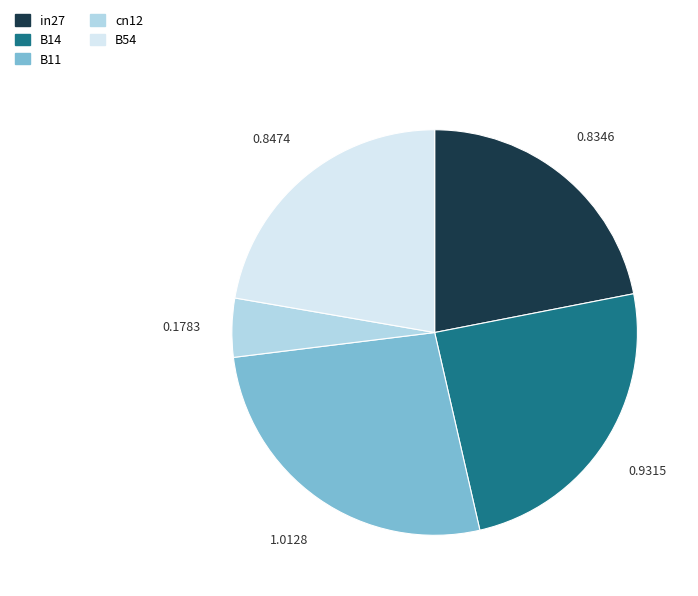

Which has a higher value, cn12 or B11?

B11